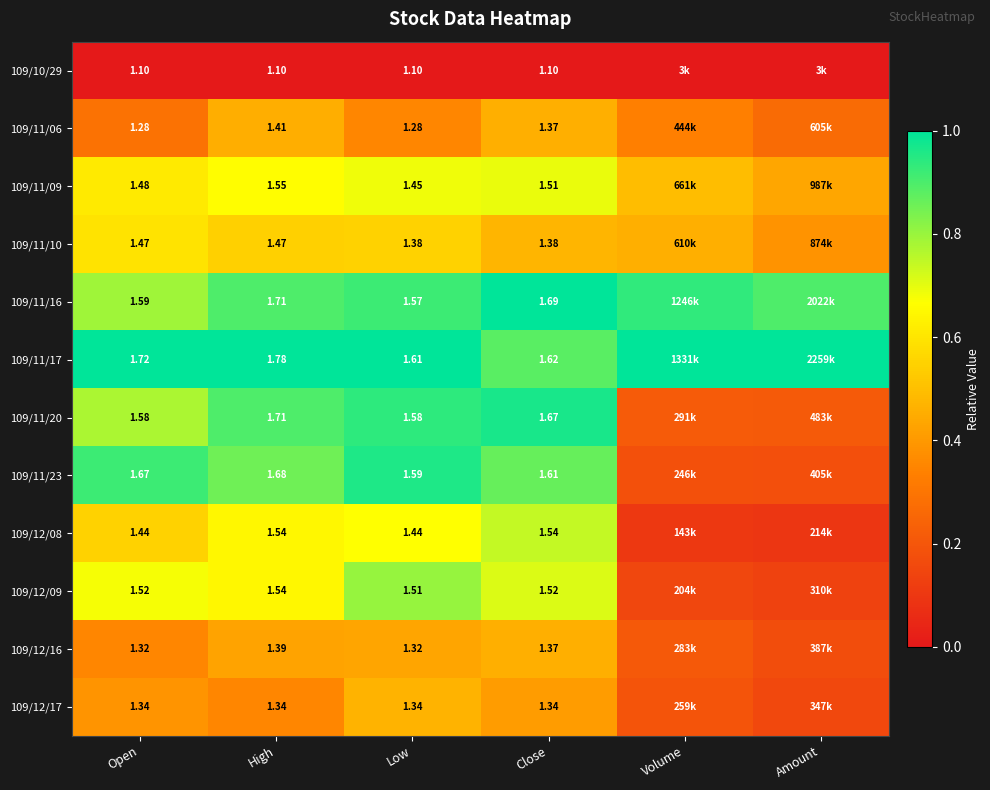

Is the value of 109/11/16 at High greater than the value of 109/12/09 at Close?

Yes